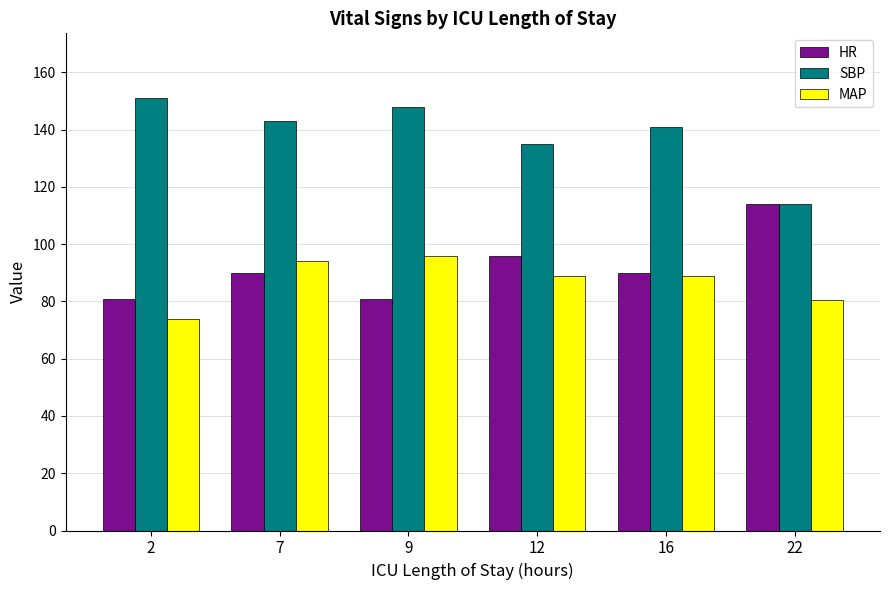

What is the difference between the highest and lowest values at 9?

67.0